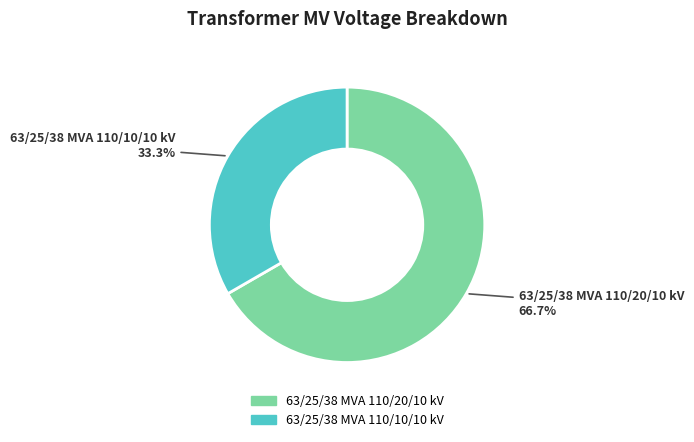

To the nearest percent, what percentage of the pie is 63/25/38 MVA 110/20/10 kV?

67%